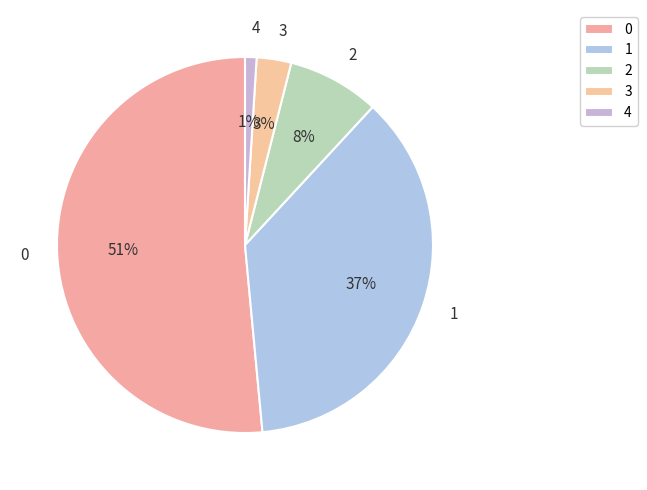

Is there a majority slice in this chart?

Yes